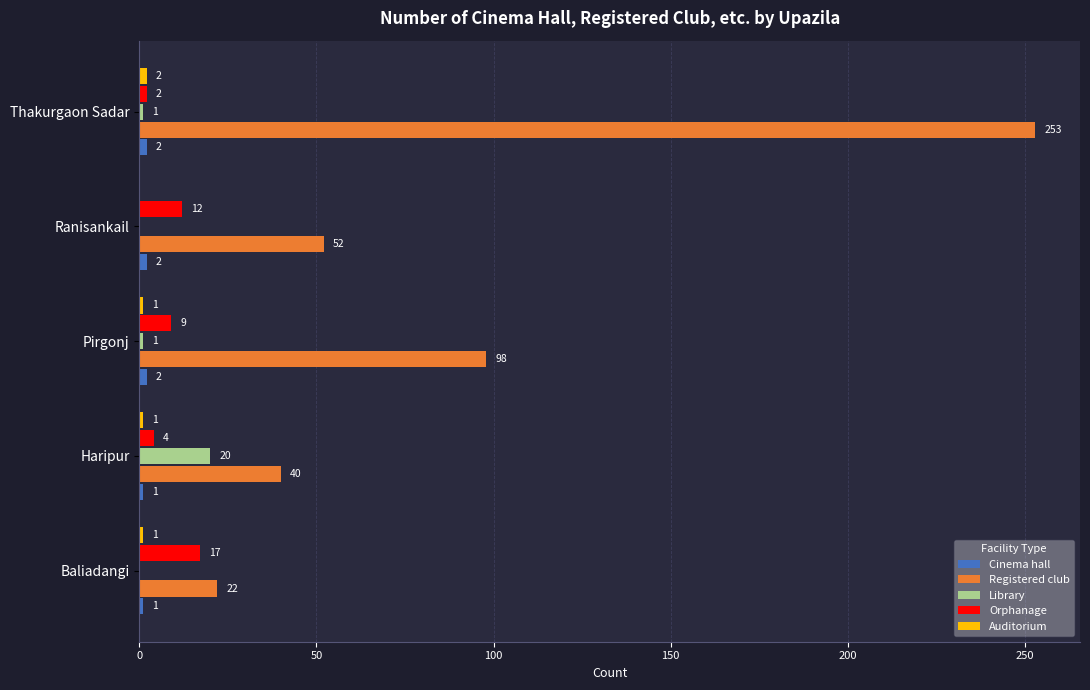

What is the maximum value shown in the chart?

253